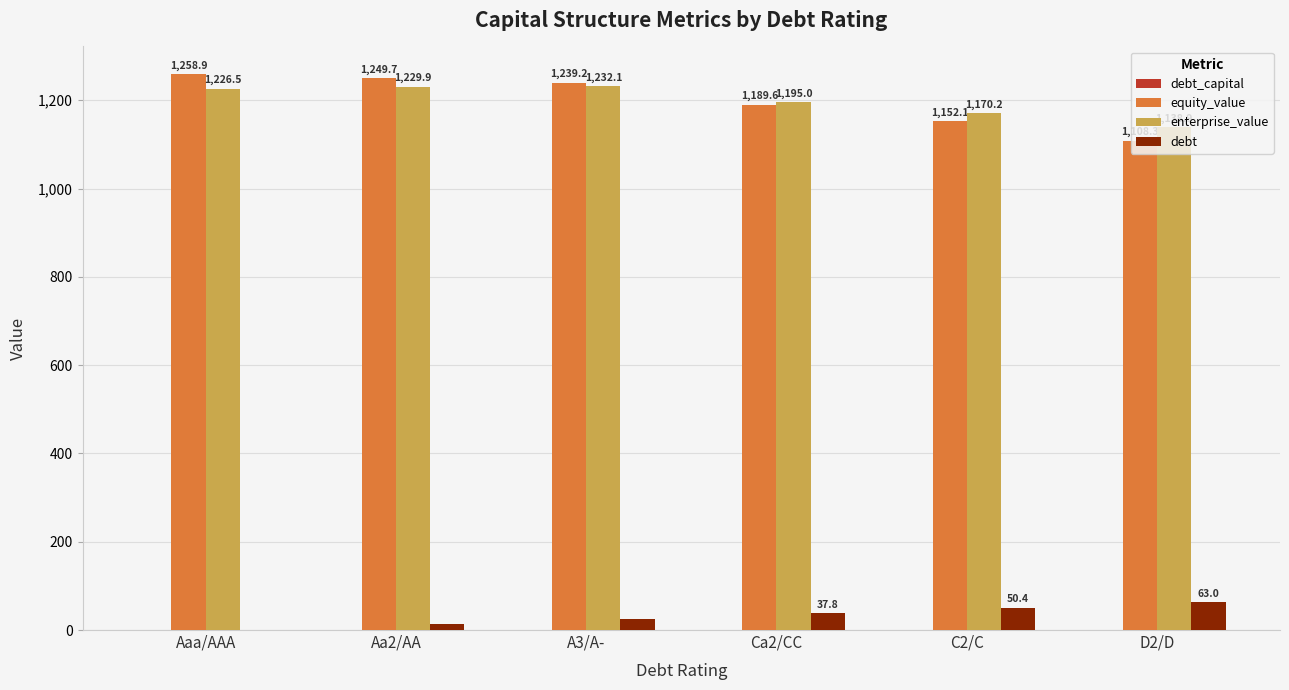

What is the spread (max minus min) of values at D2/D?

1138.9